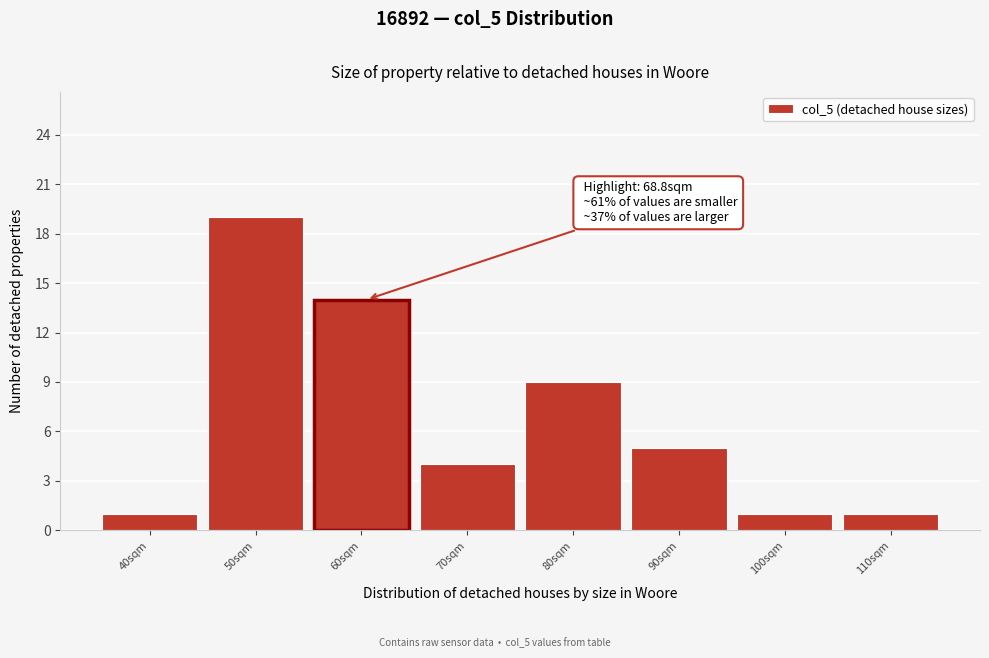

Reading left to right, what are all the values shown in this chart?

40sqm=1	50sqm=19	60sqm=14	70sqm=4	80sqm=9	90sqm=5	100sqm=1	110sqm=1